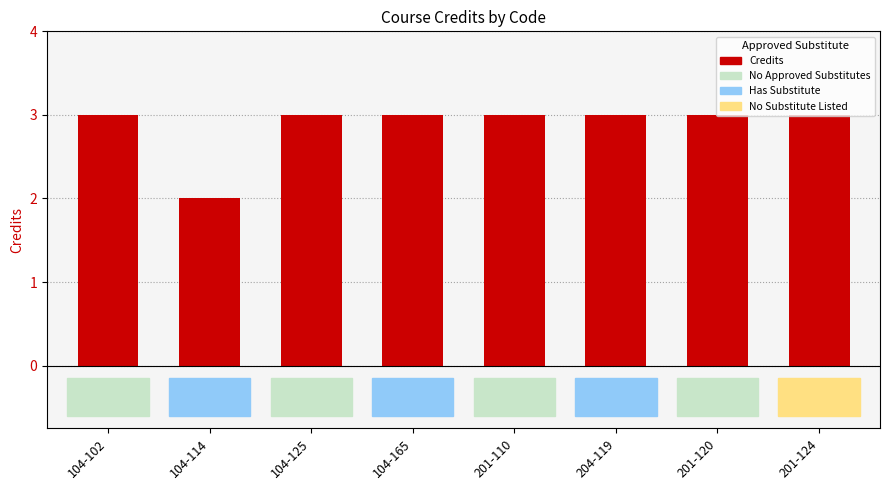

True or false: the data shows 4 at 201-110.

False